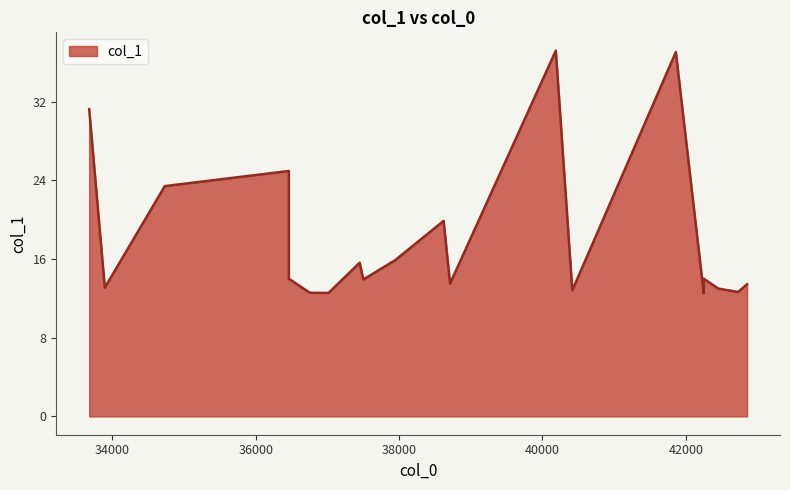

Count the number of categories in the chart.

20